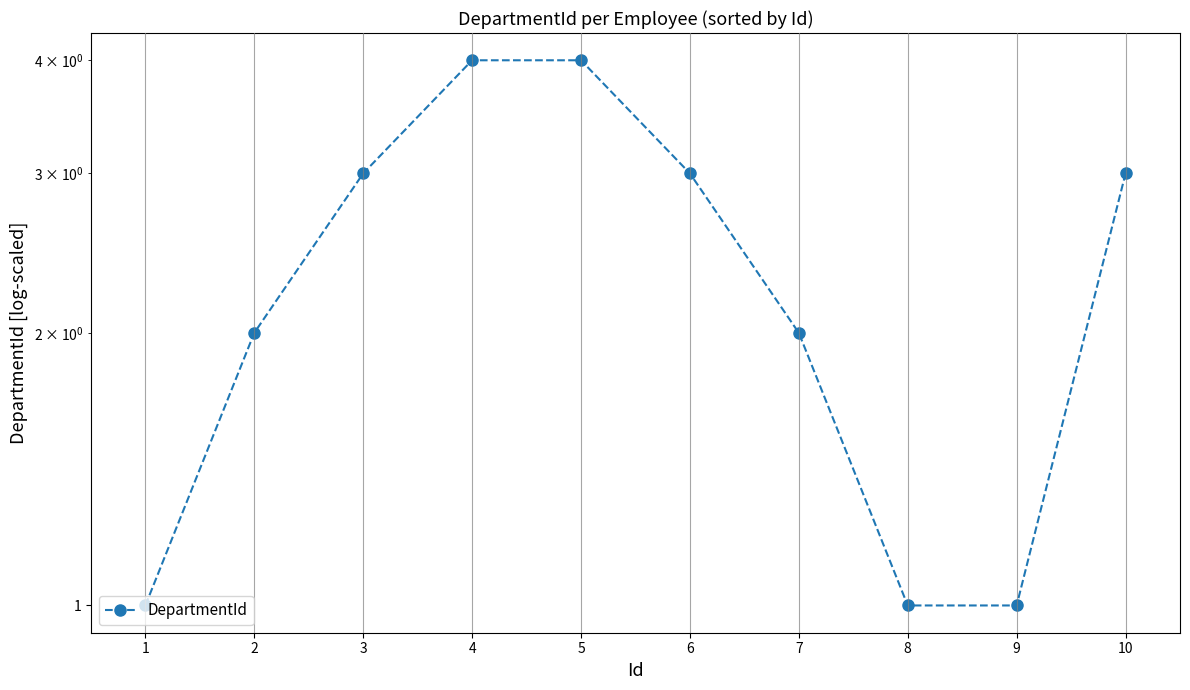

What is the ratio of the value at 8 to the value at 7?

0.5